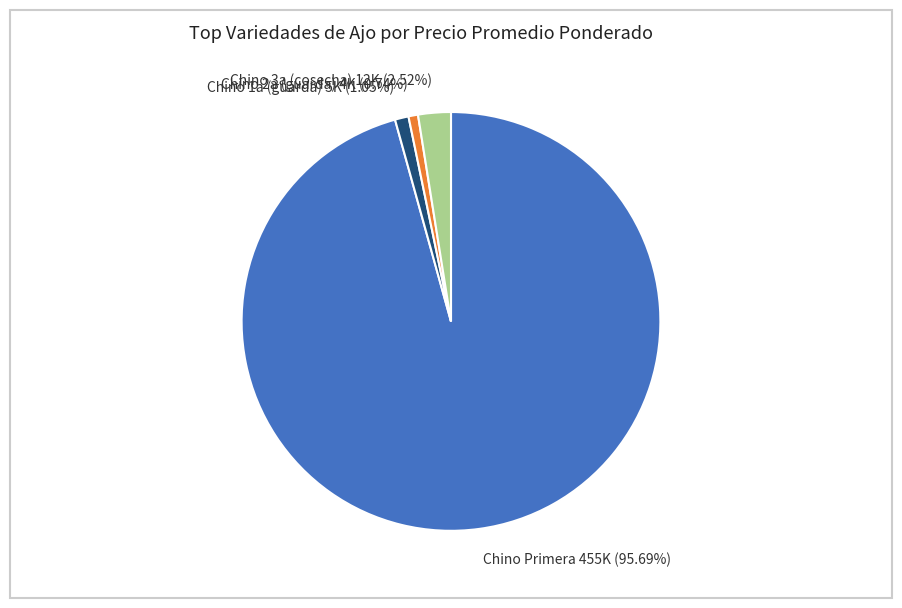

Count the number of slices in the pie.

4